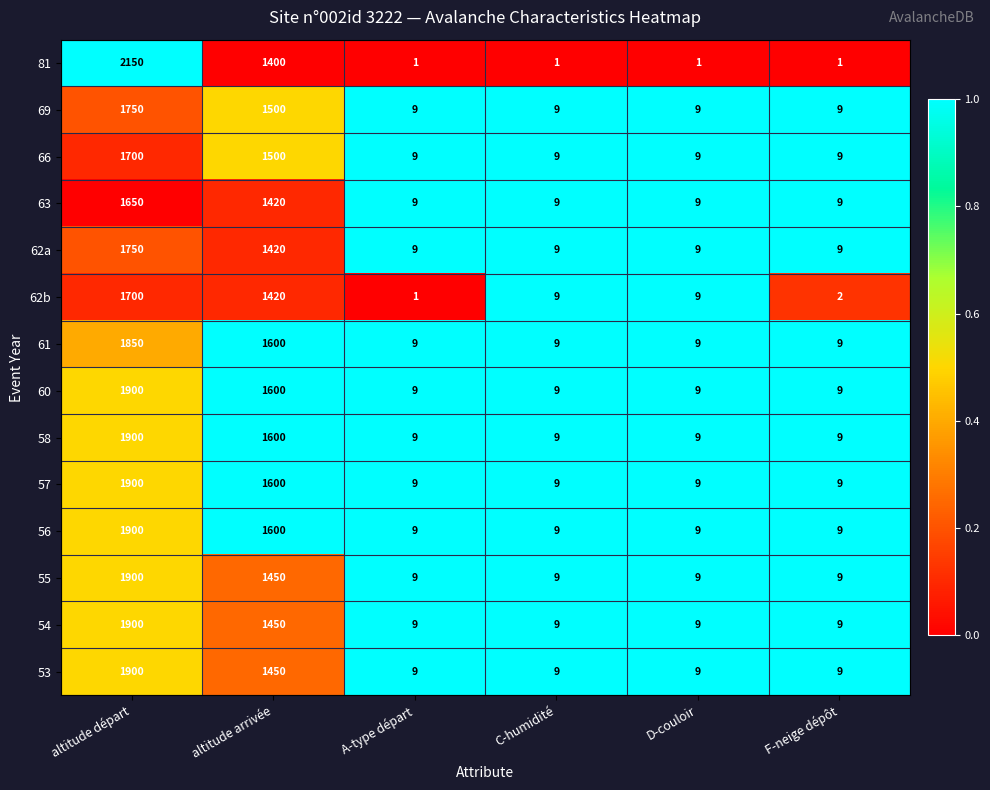

True or false: 58 has a value of 4 at C-humidité.

False